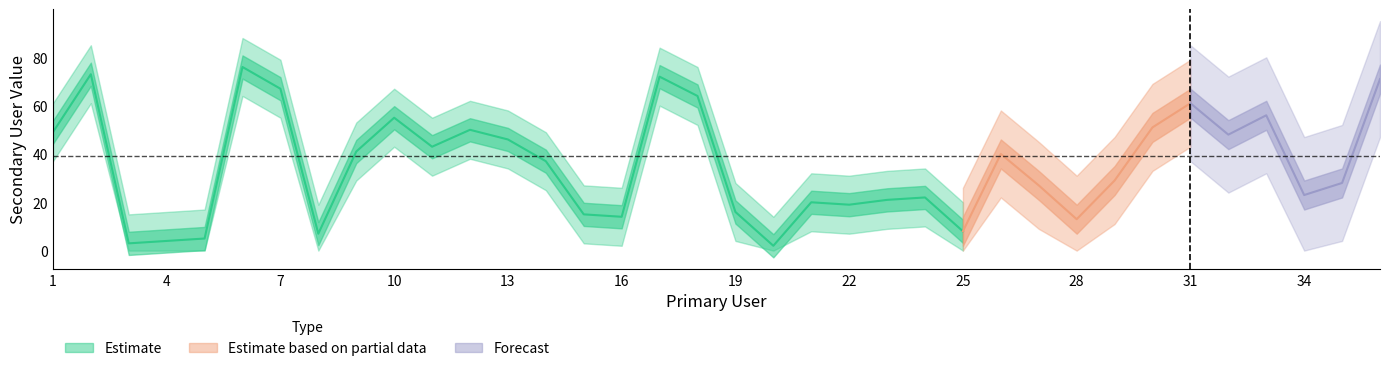

What is the value of the 23rd point from the left?

21